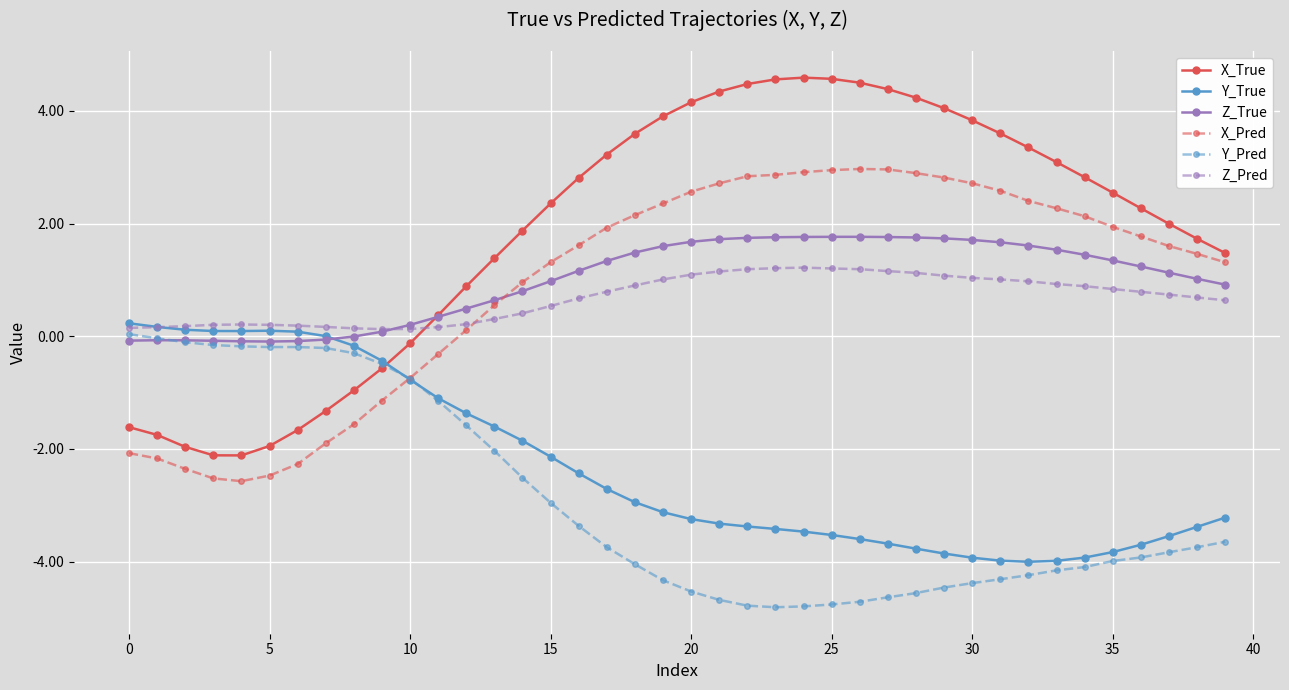

How many intersections are there between Z_Pred and X_Pred?

1